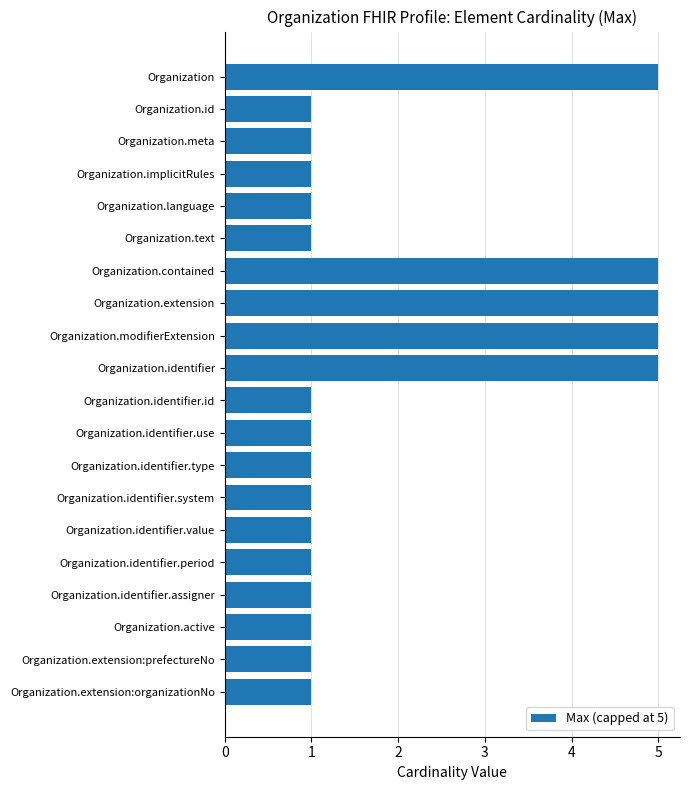

Reading top to bottom, extract all data points from this chart.

Organization=5	Organization.id=1	Organization.meta=1	Organization.implicitRules=1	Organization.language=1	Organization.text=1	Organization.contained=5	Organization.extension=5	Organization.modifierExtension=5	Organization.identifier=5	Organization.identifier.id=1	Organization.identifier.use=1	Organization.identifier.type=1	Organization.identifier.system=1	Organization.identifier.value=1	Organization.identifier.period=1	Organization.identifier.assigner=1	Organization.active=1	Organization.extension:prefectureNo=1	Organization.extension:organizationNo=1